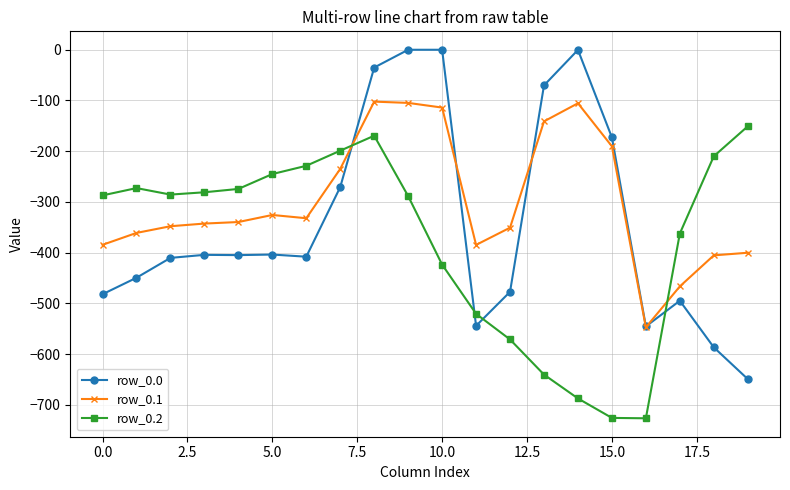

What is the value of the row_0.0 point at the 3rd from the left?

-410.3